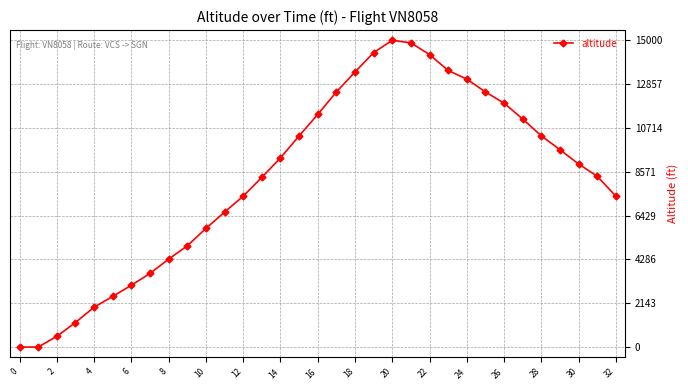

What is the difference between the second highest and second lowest values?

14875